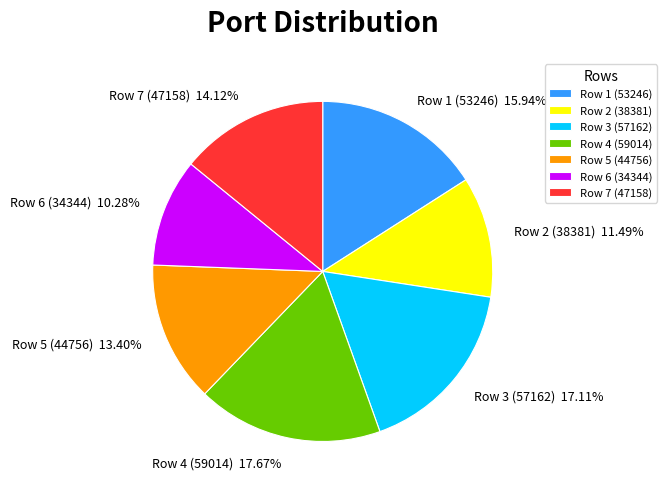

What portion of the pie excludes Row 1 (53246)?

84.1%